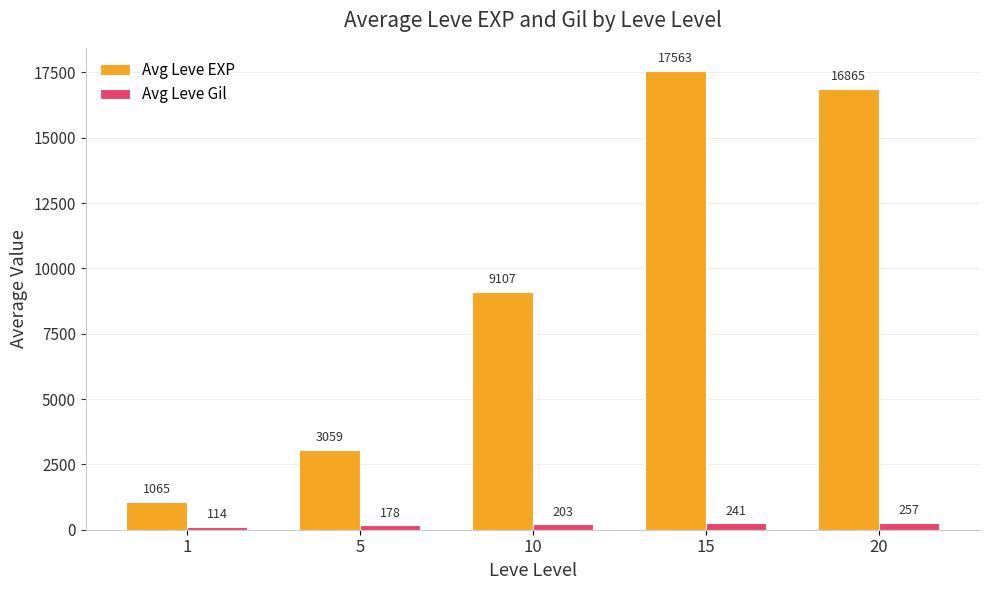

Where does the Avg Leve Gil series first go above 202?

10